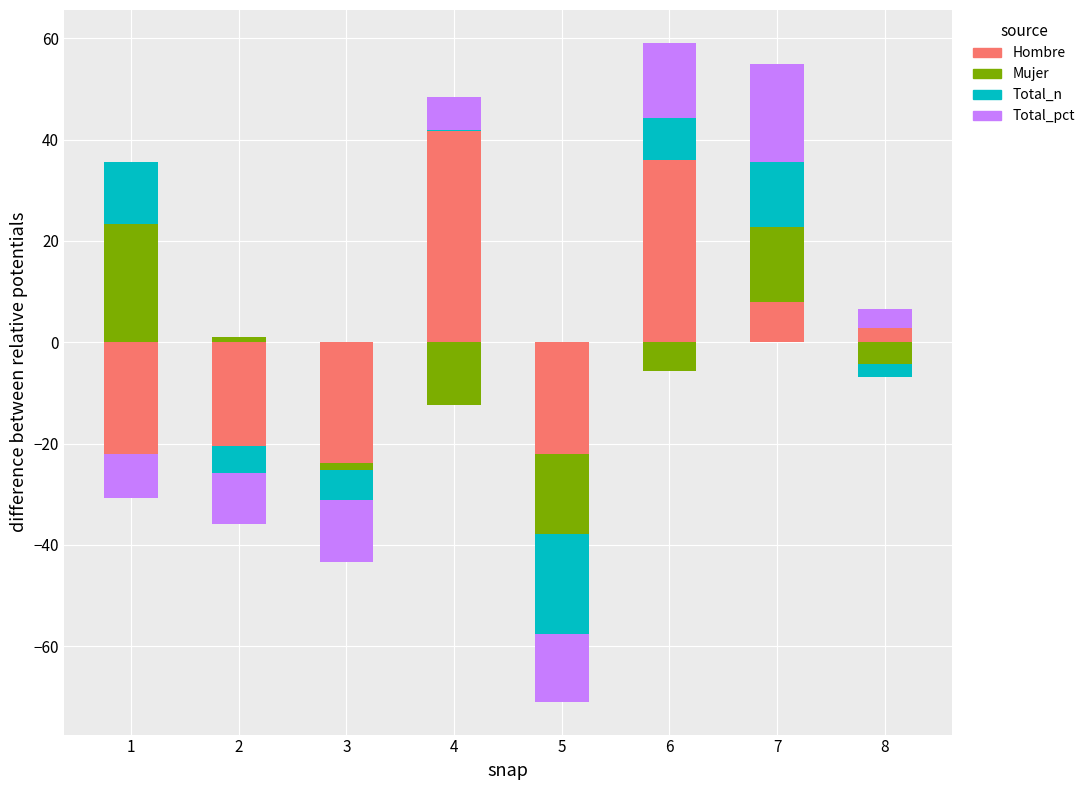

How many data points in Total_pct are less than 3?

4